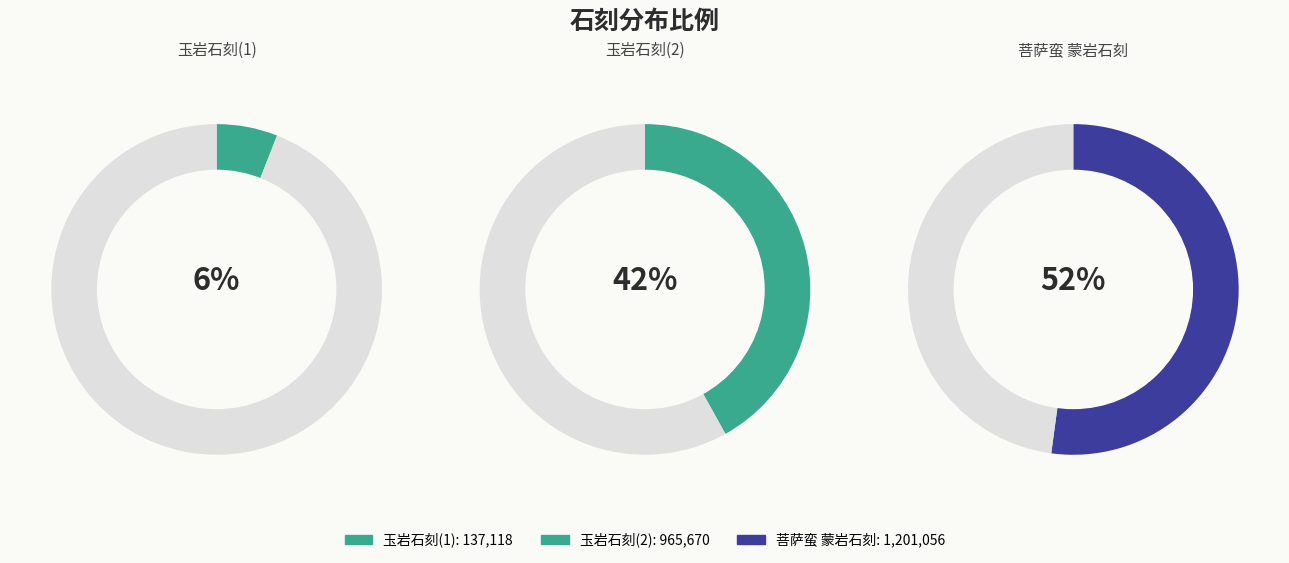

Does 菩萨蛮 蒙岩石刻 represent more than half of the total?

Yes